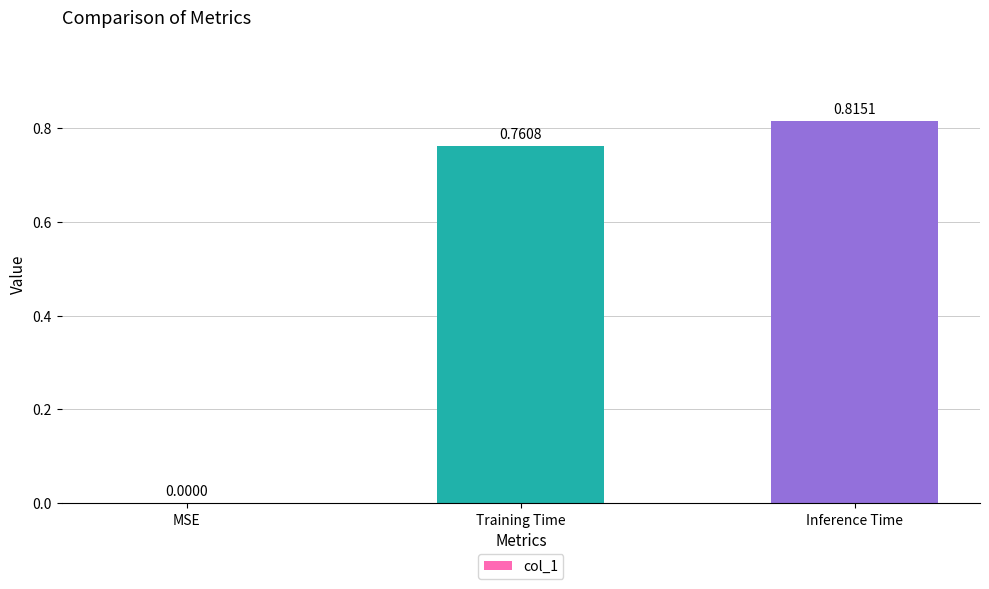

Where is the data nearest to the value 0?

MSE